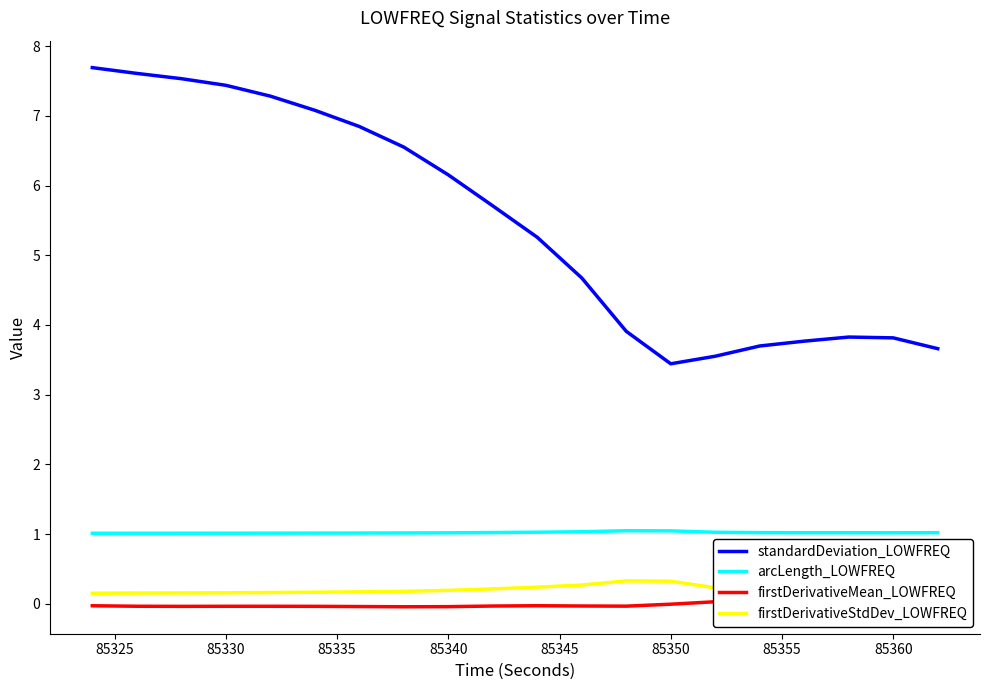

List the series in order of their peak value, highest first.

standardDeviation_LOWFREQ, arcLength_LOWFREQ, firstDerivativeStdDev_LOWFREQ, firstDerivativeMean_LOWFREQ